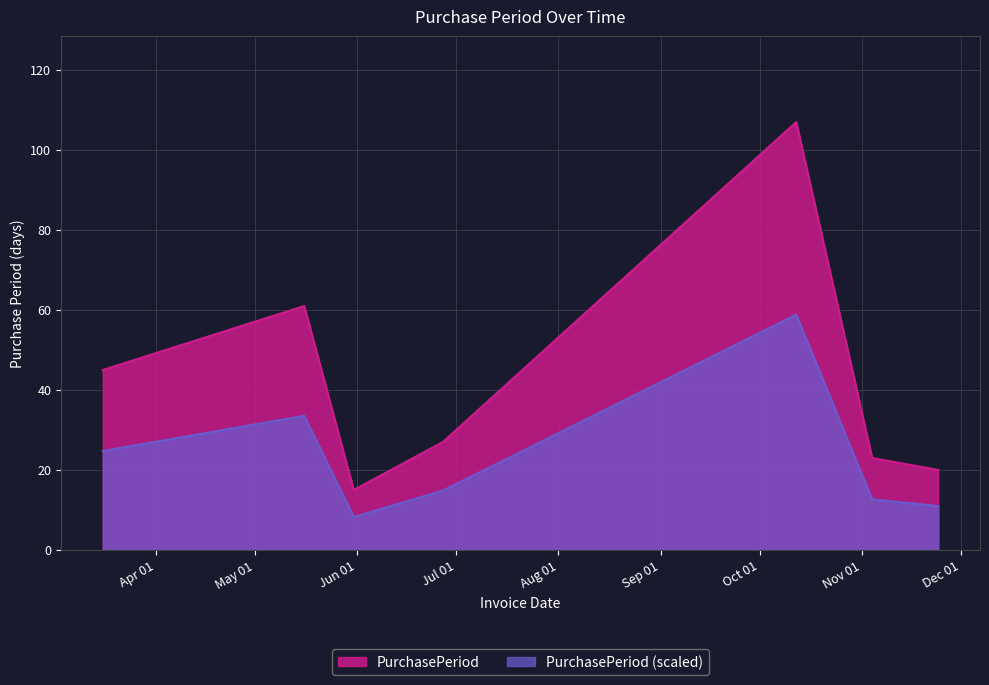

Which category has the lowest value across all series?

2017-05-31